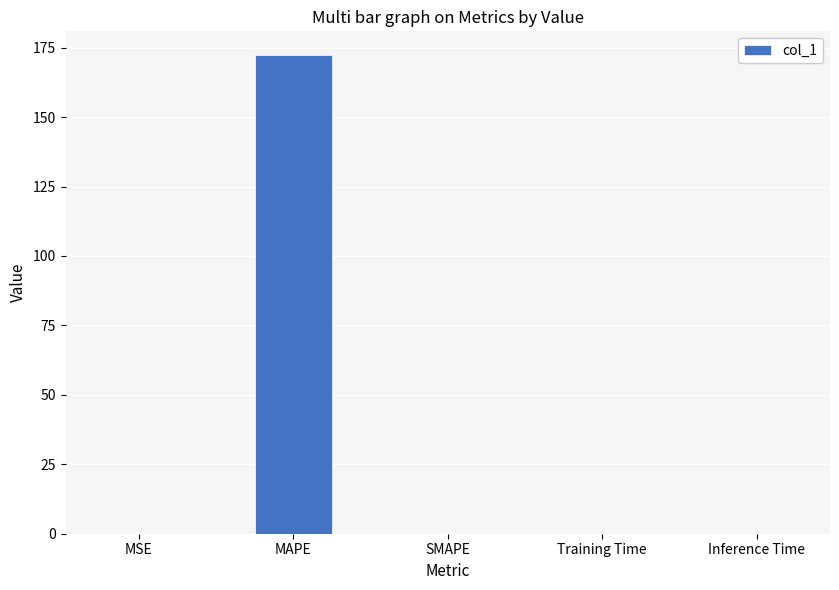

Between MAPE and Inference Time, which is larger?

MAPE